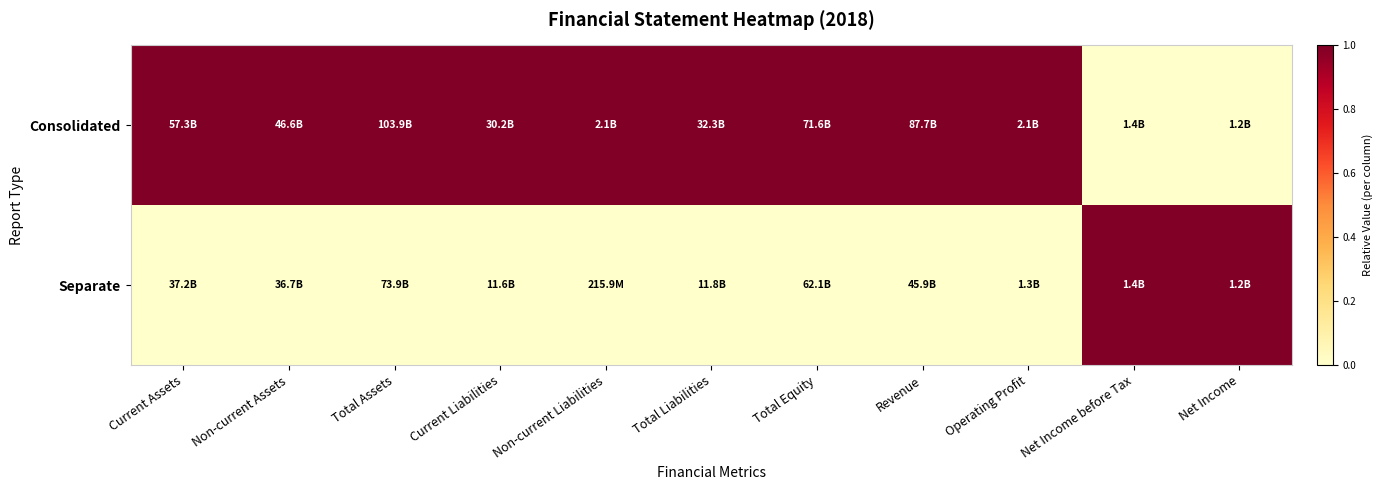

Which has a higher value, Total Liabilities or Net Income?

Total Liabilities